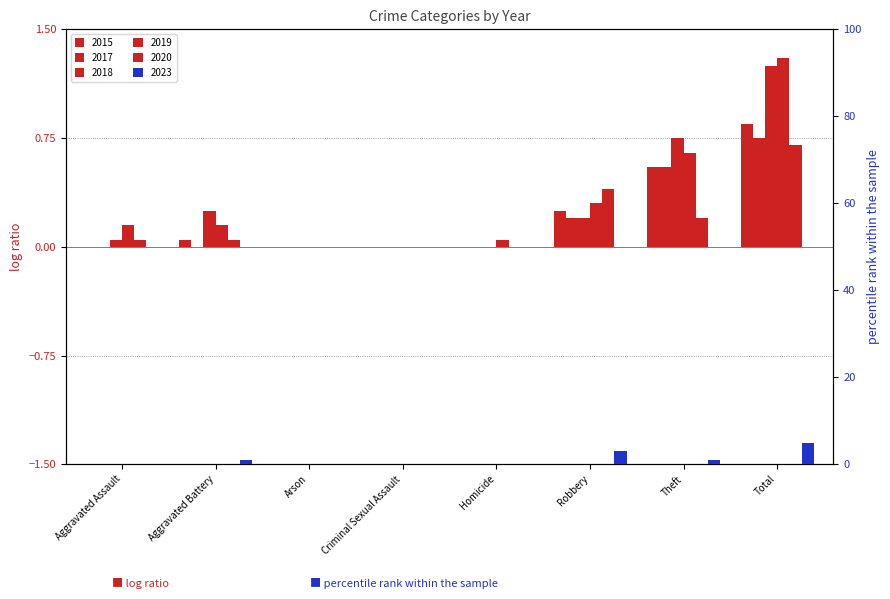

What is the average value of the 2019 series?

0.3